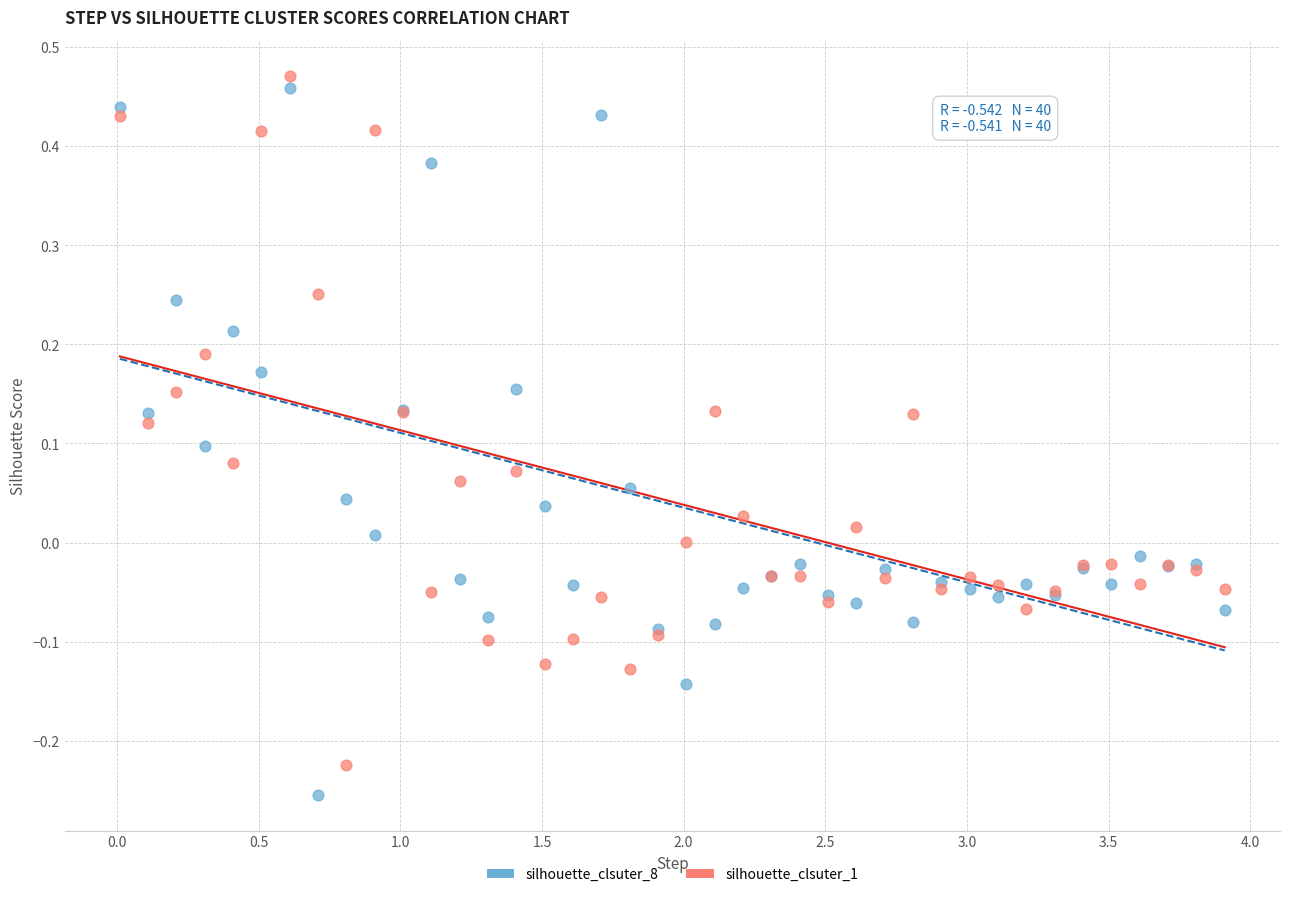

What is the X range (max minus min) for the scatter plot?

3.9